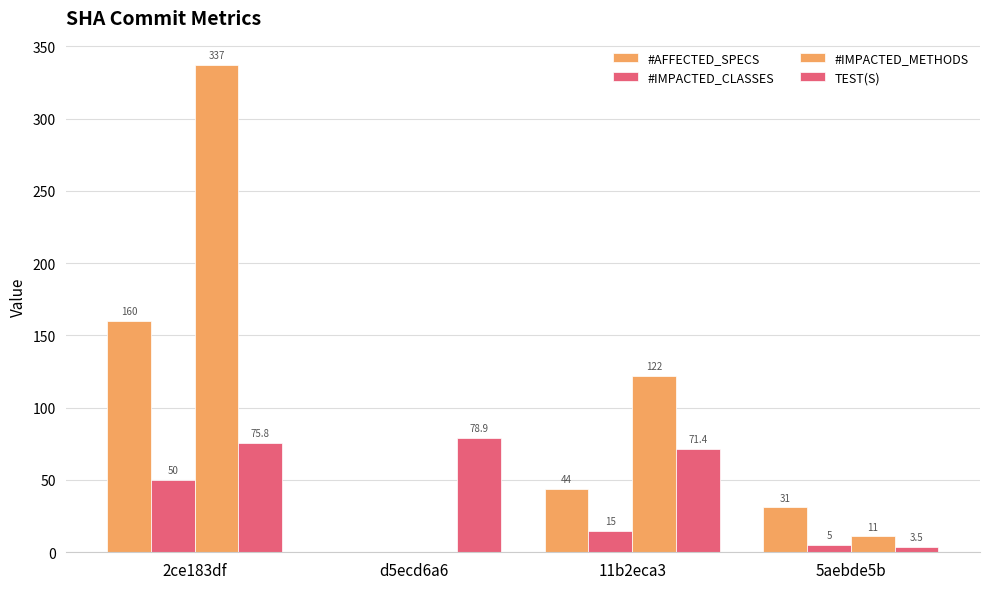

What is the approximate value of TEST(S) at 2ce183df?

75.8